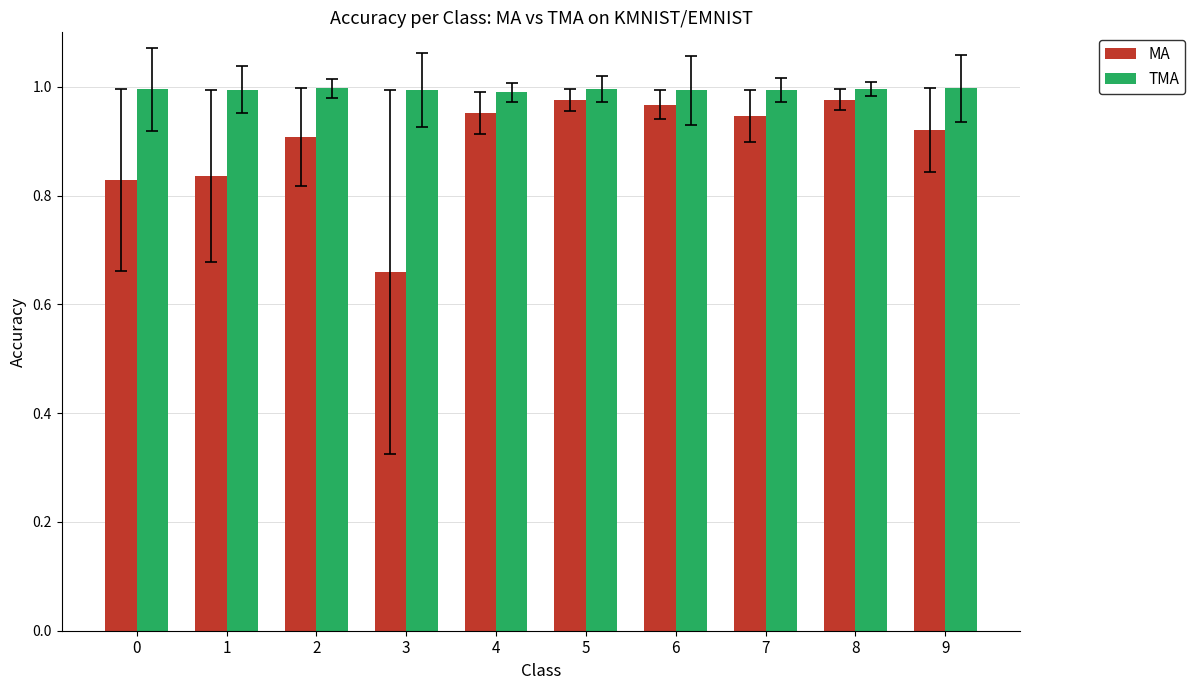

At which label is MA closest to 0?

3